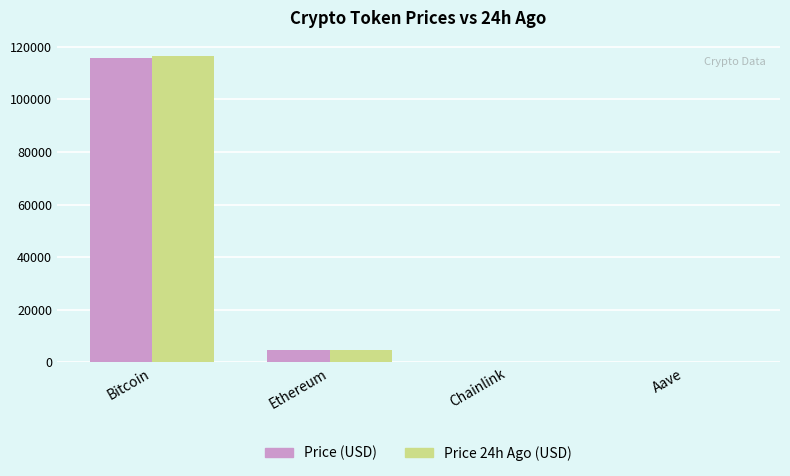

Is it true that Price 24h Ago (USD) equals 4617.4 at Ethereum?

True